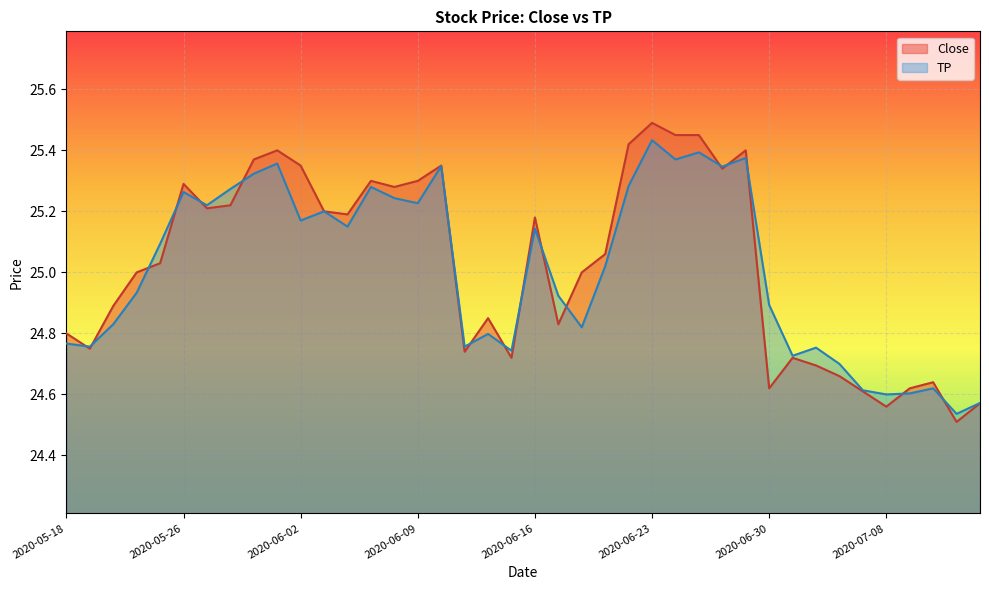

At which category does the chart reach its peak across all series?

2020-06-23